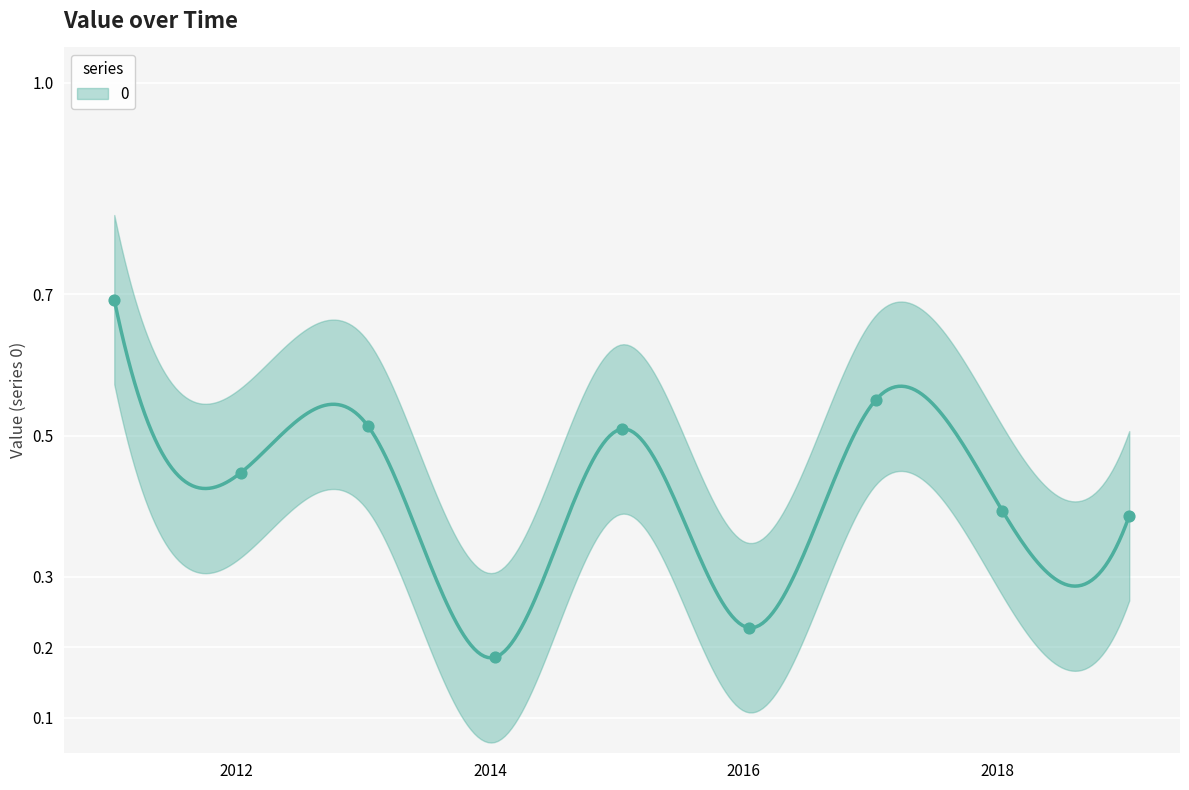

Between 2011-01-15 and 2017-01-15, which is larger?

2011-01-15